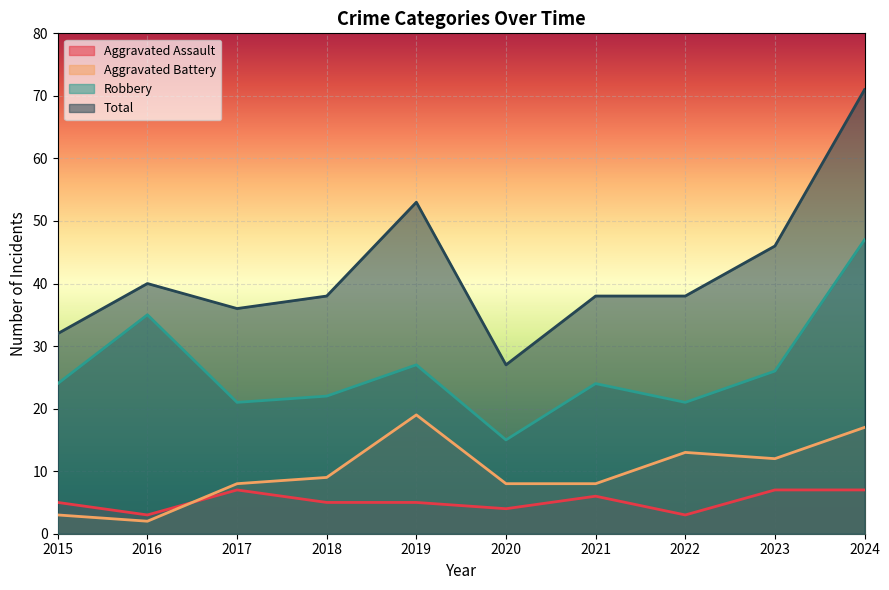

What are all the series names shown in the legend?

Aggravated Assault, Aggravated Battery, Robbery, Total